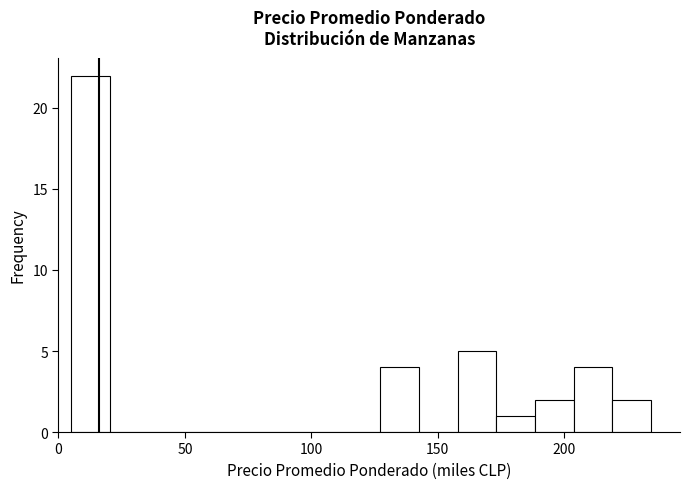

Around what value on the x-axis is the tallest bar? Give the approximate position of its centre, as read against the axis.

15